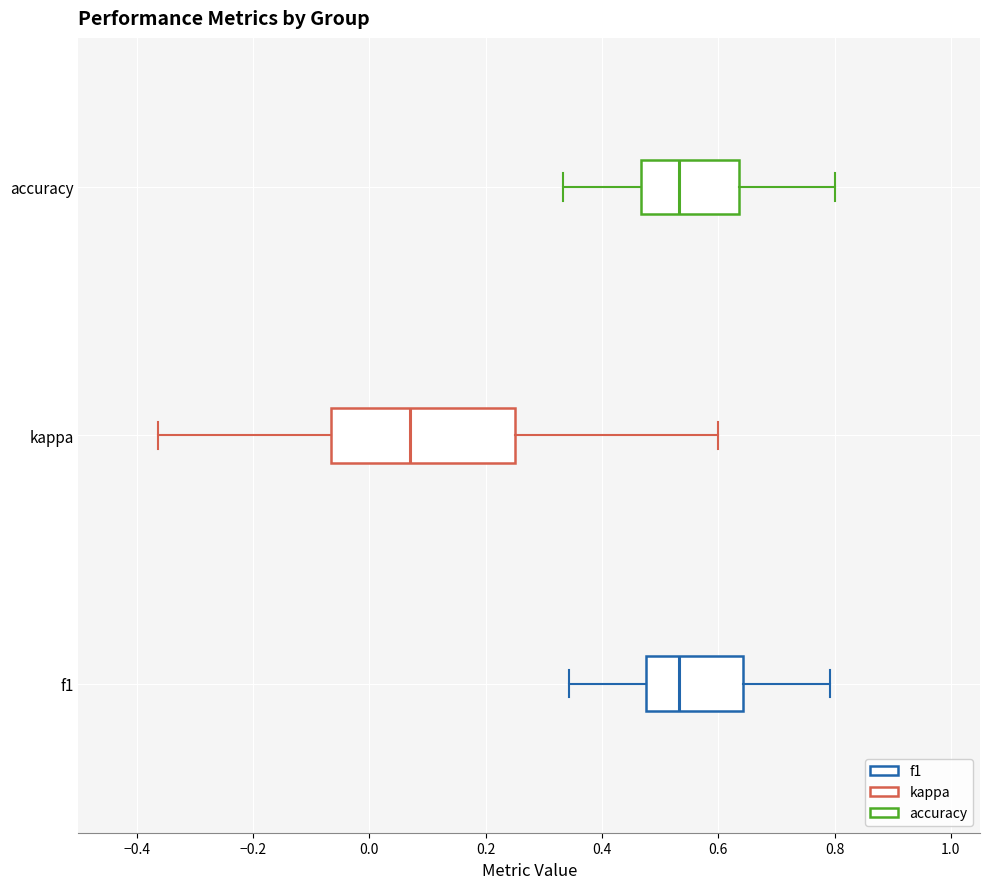

Reading bottom to top, read every box against the x-axis: the position of its median line, the range the box covers, and the ends of its whiskers. The values are not printed on the chart, so give them approximately, as read against the axis.

f1: median 0.54, box 0.48 to 0.64, whiskers 0.34 to 0.80
kappa: median 0.06, box -0.06 to 0.26, whiskers -0.36 to 0.60
accuracy: median 0.54, box 0.46 to 0.64, whiskers 0.34 to 0.80